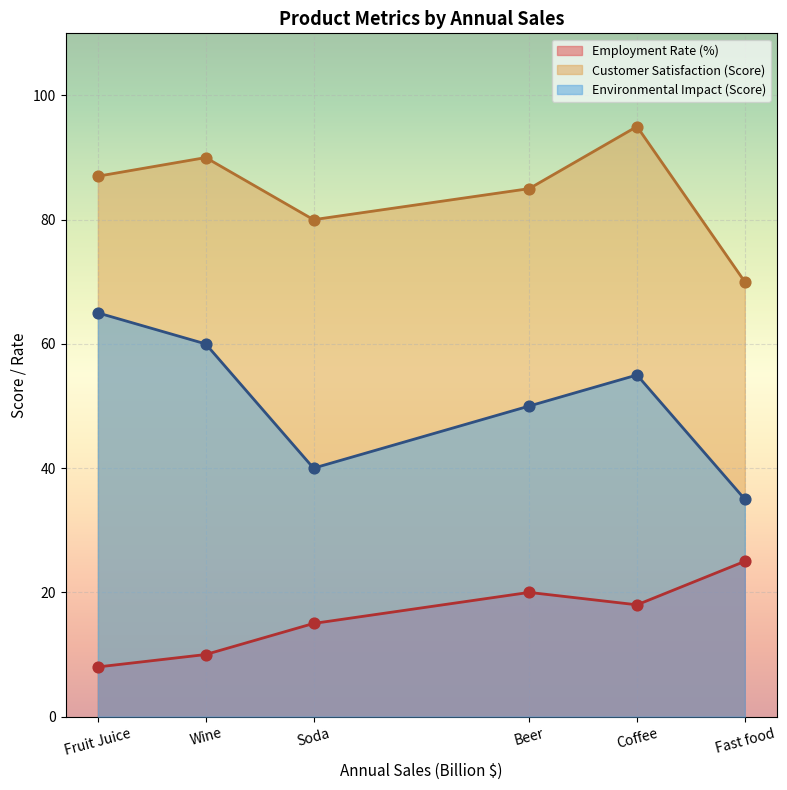

Which series has the largest total across all categories?

Customer Satisfaction (Score)